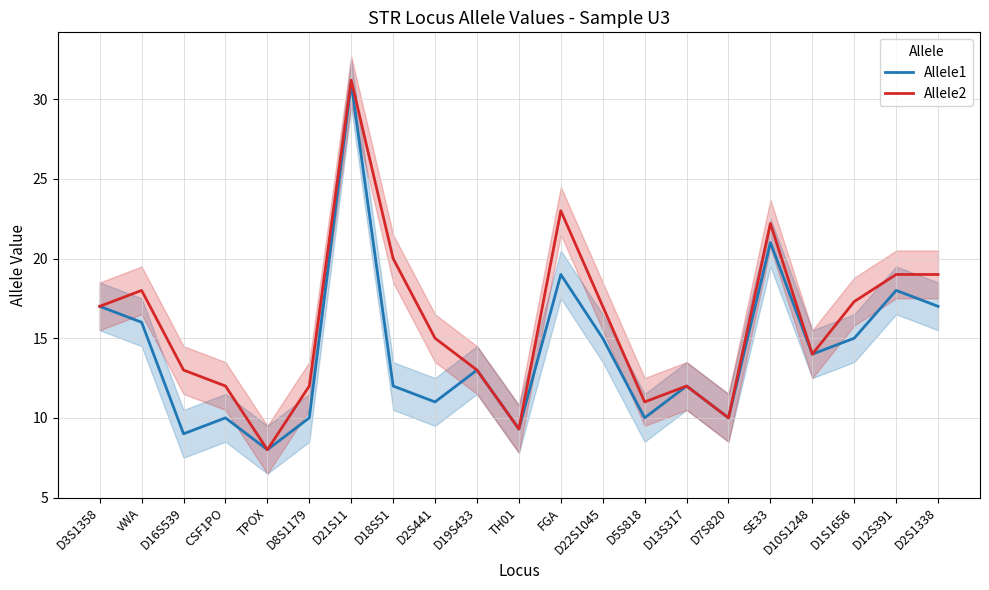

Which series has the widest spread of values?

Allele2